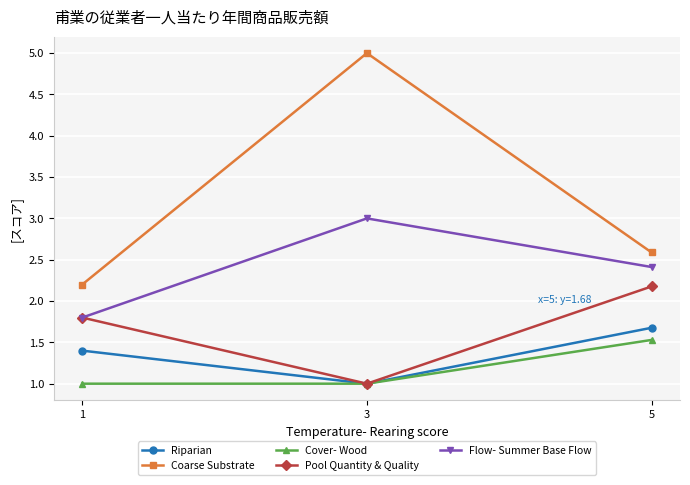

What is the spread (max minus min) of values at 3?

4.0